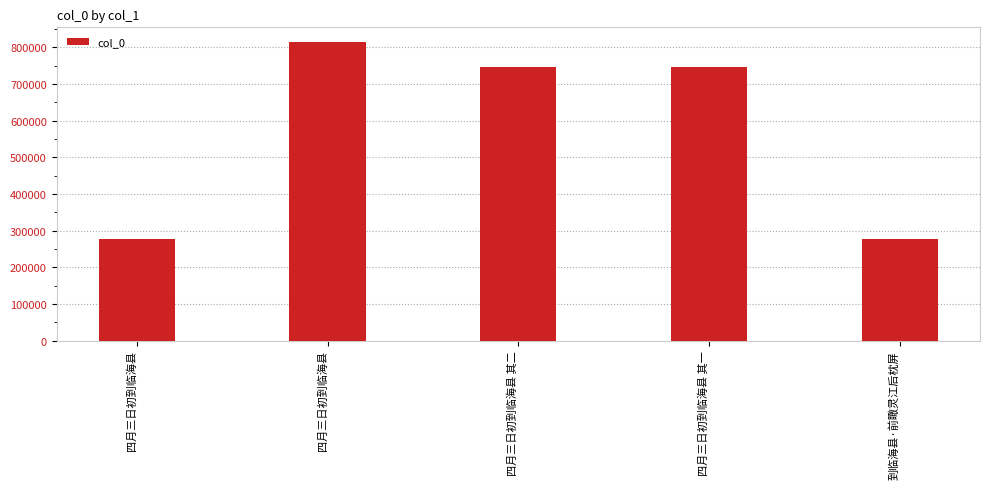

List the labels in order of value, largest first.

四月三日初到临海县, 四月三日初到临海县 其二, 四月三日初到临海县 其一, 四月三日初到临海县, 到临海县·前瞰灵江后枕屏